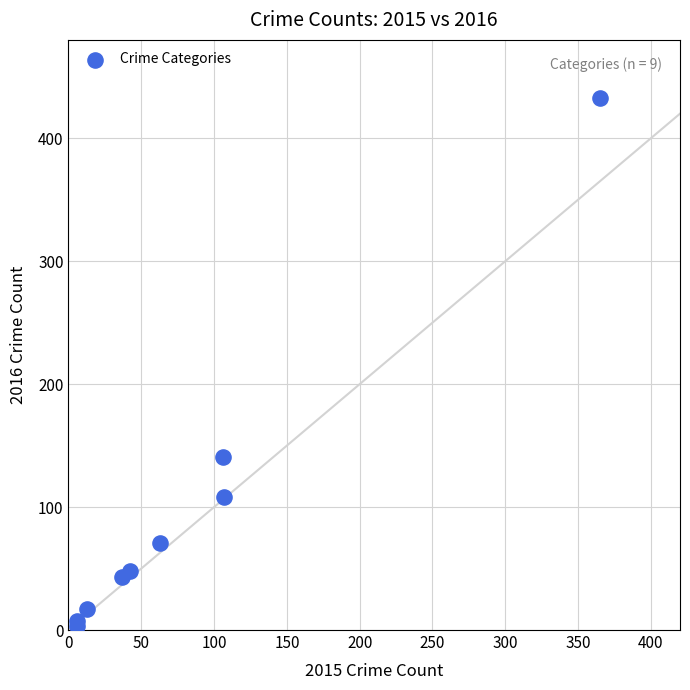

What Y value in the scatter plot is closest to 218?

141